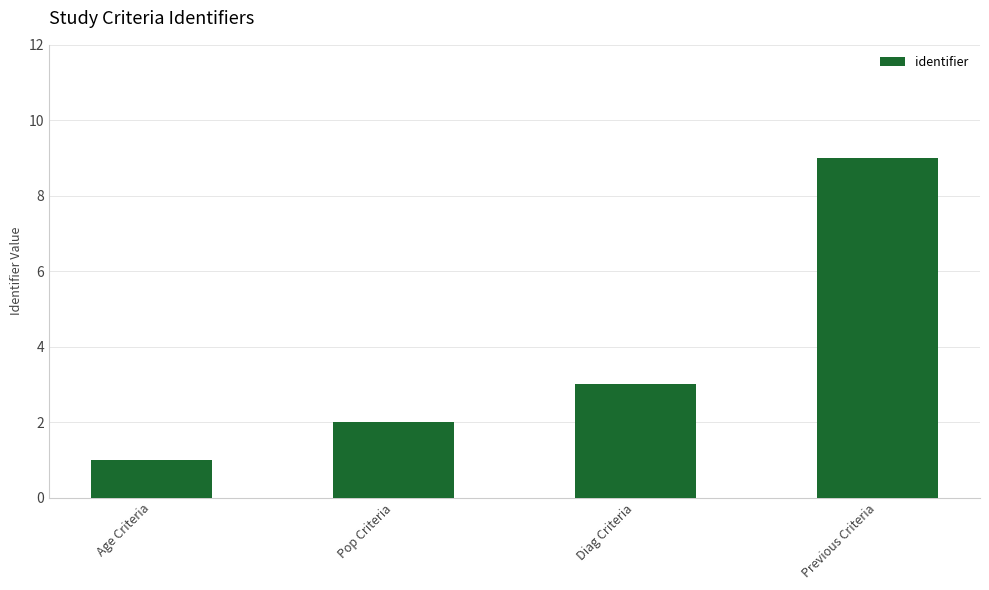

Does the chart contain any negative values?

No